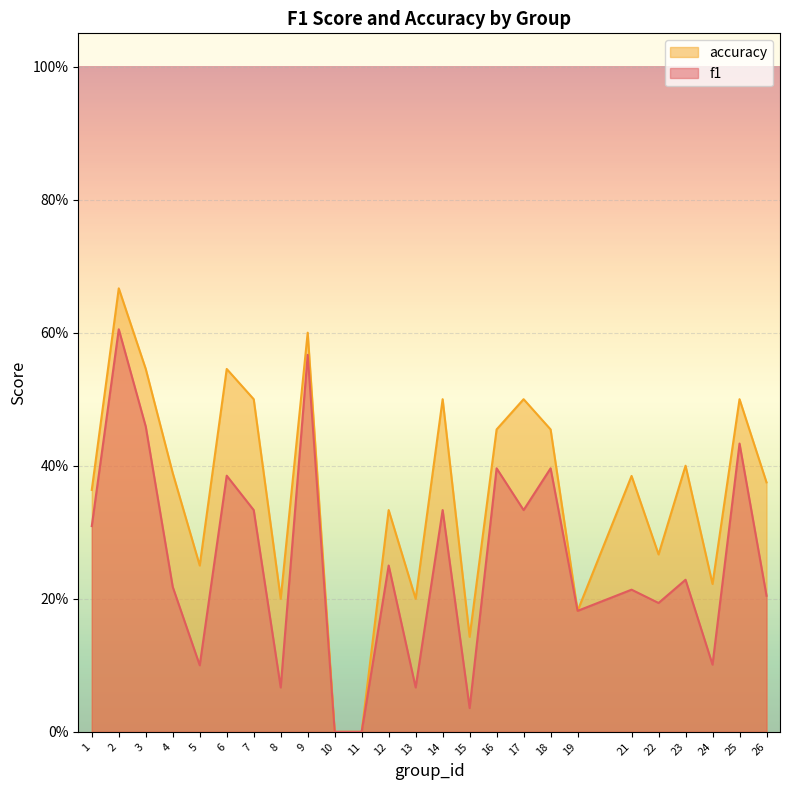

Rank the series by their maximum value, from highest to lowest.

accuracy, f1